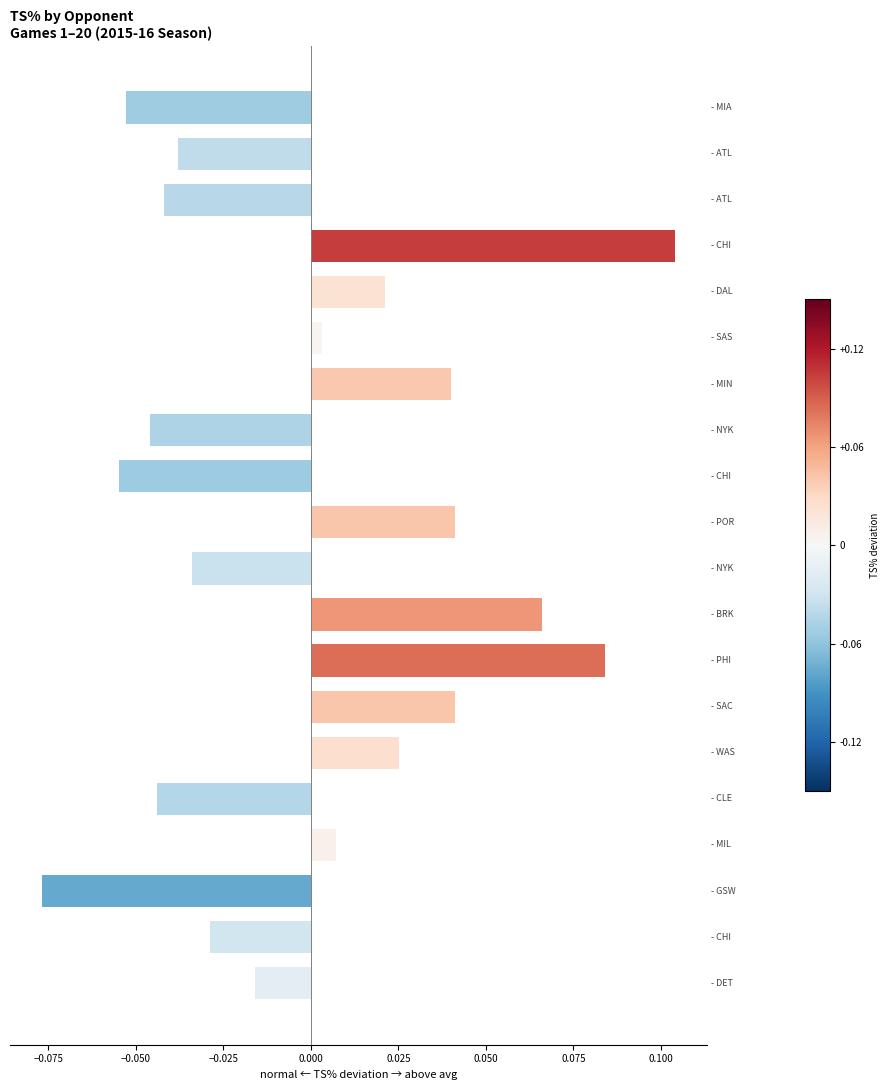

How many positive values are there?

10